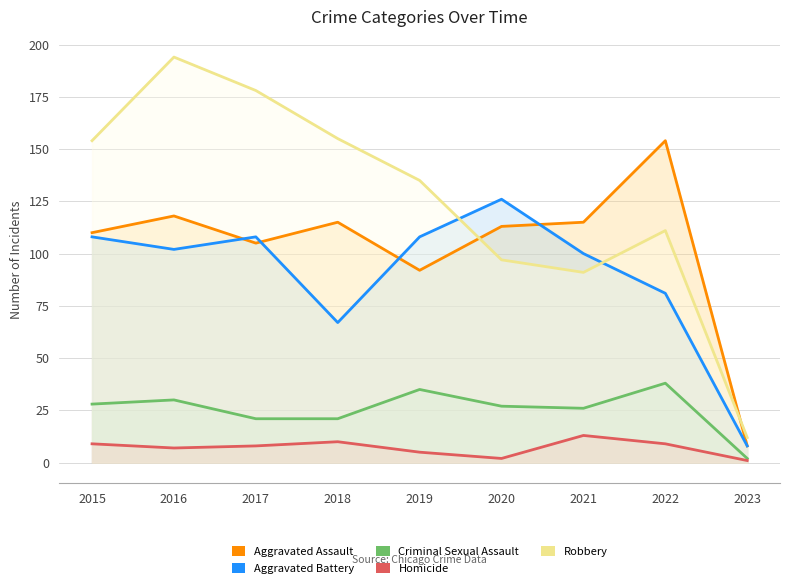

How many values in the Aggravated Battery series exceed 102?

4